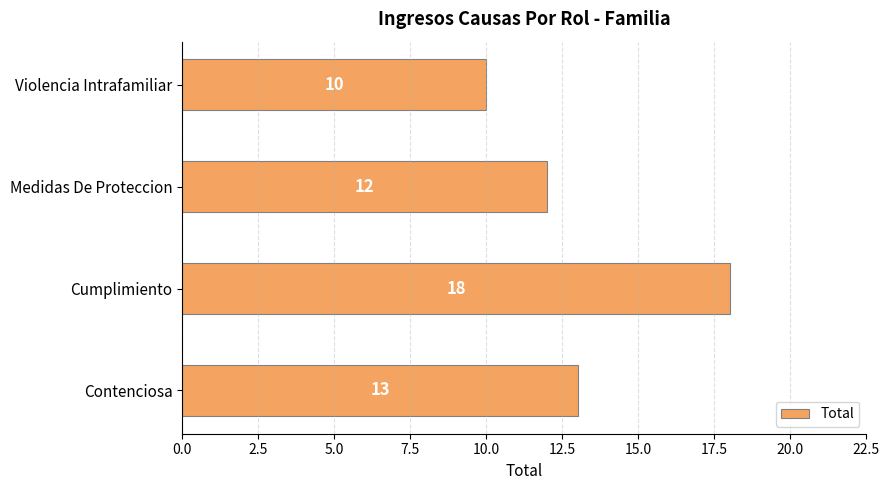

Are the bars horizontal?

Yes